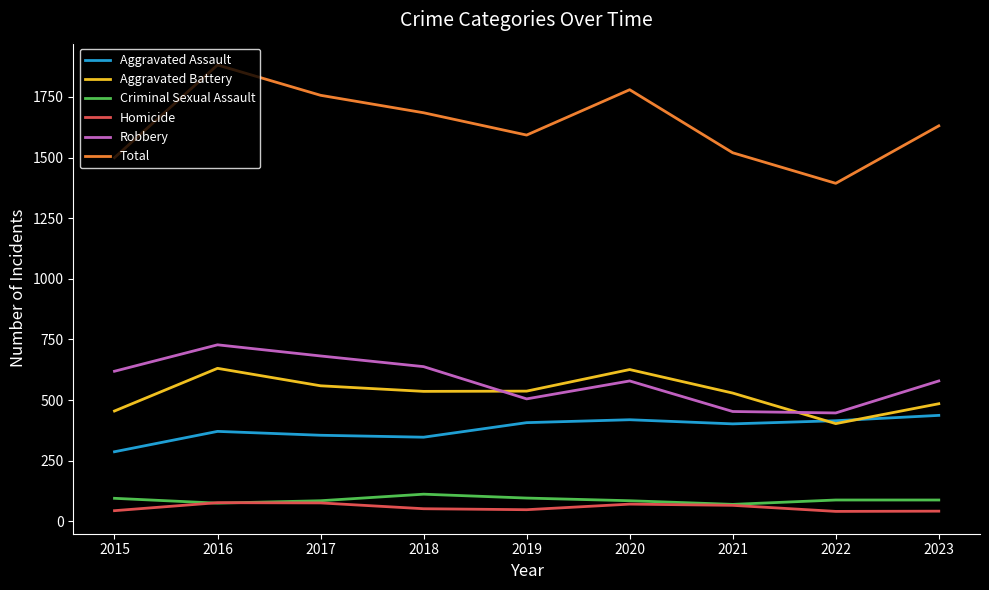

The Aggravated Battery series shows 631 at 2016. True or false?

True